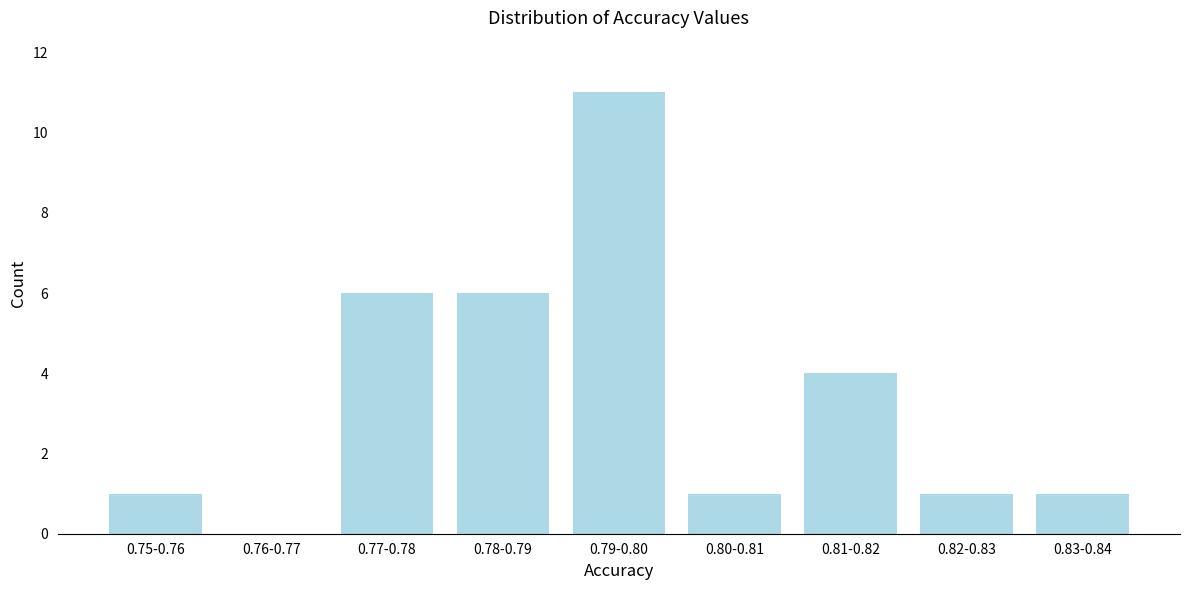

Reading left to right, list all the values displayed in this chart.

0.75-0.76=1	0.76-0.77=0	0.77-0.78=6	0.78-0.79=6	0.79-0.80=11	0.80-0.81=1	0.81-0.82=4	0.82-0.83=1	0.83-0.84=1